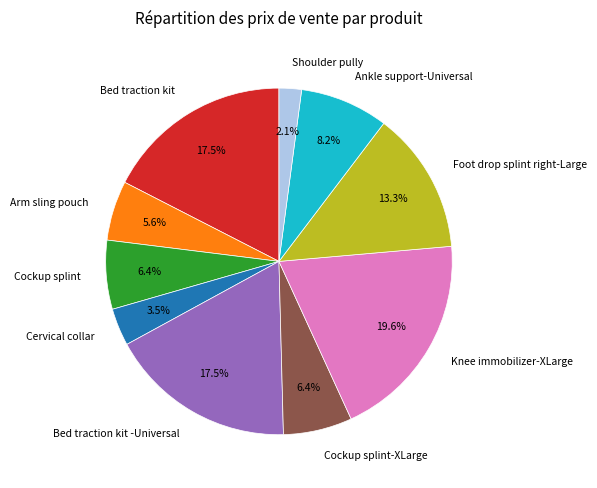

Which category has the smallest portion of the pie?

Shoulder pully